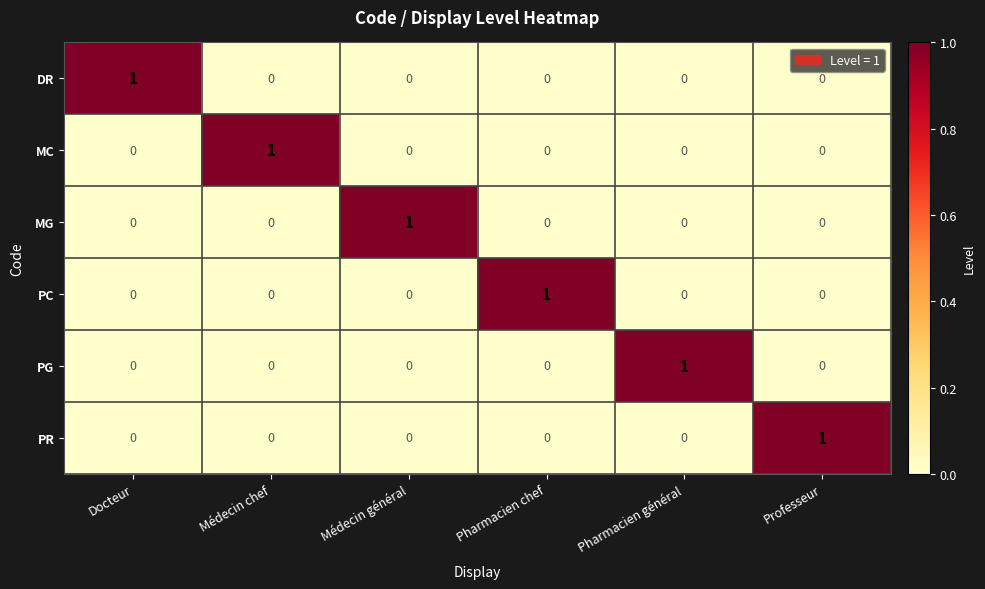

The DR series shows -1 at Pharmacien chef. True or false?

False